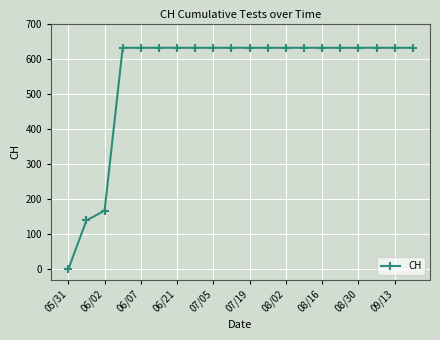

Reading left to right, list all the values displayed in this chart.

0	139	167	631	631	631	631	631	631	631	631	631	631	631	631	631	631	631	631	631